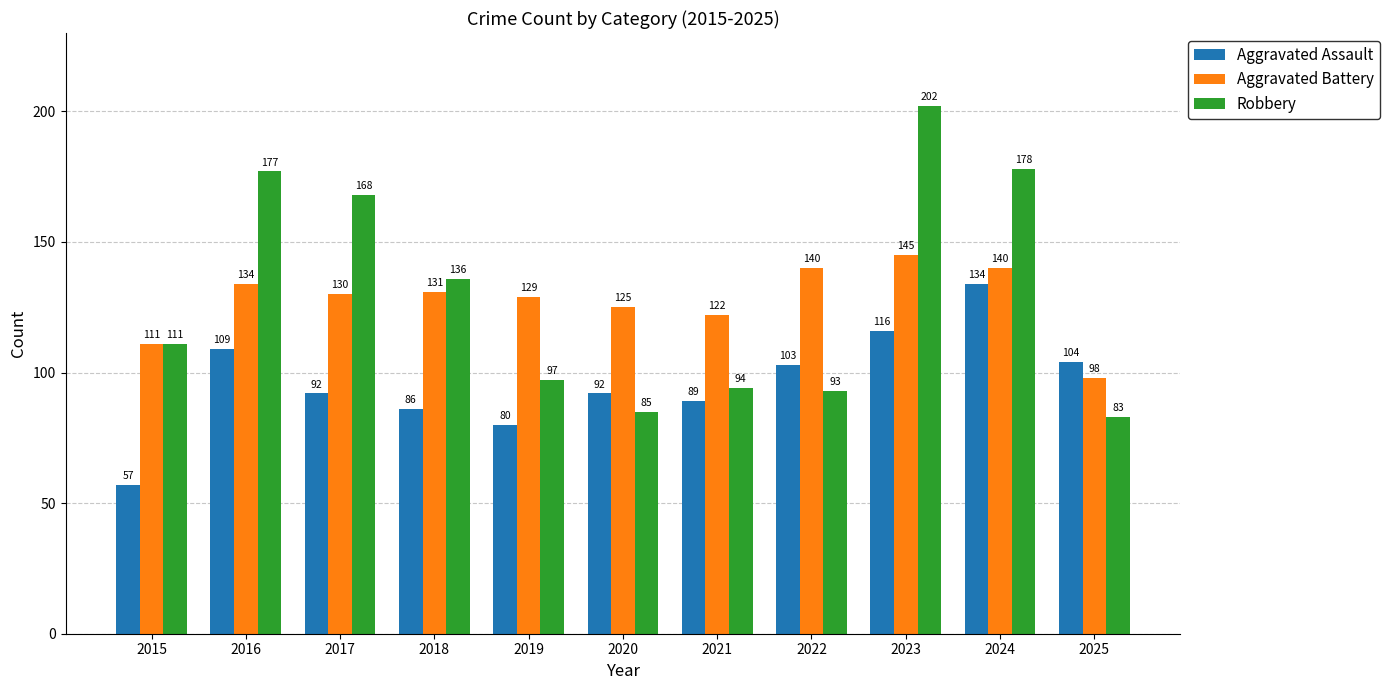

True or false: Aggravated Battery has a value of 134 at 2016.

True